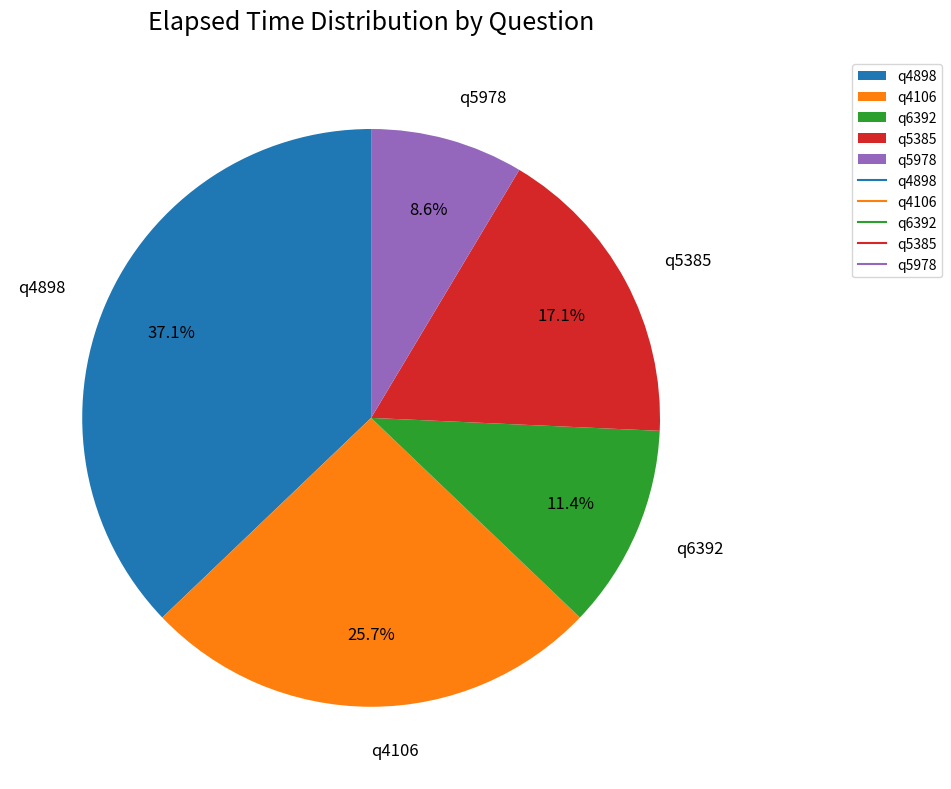

Which has a higher value, q4898 or q4106?

q4898